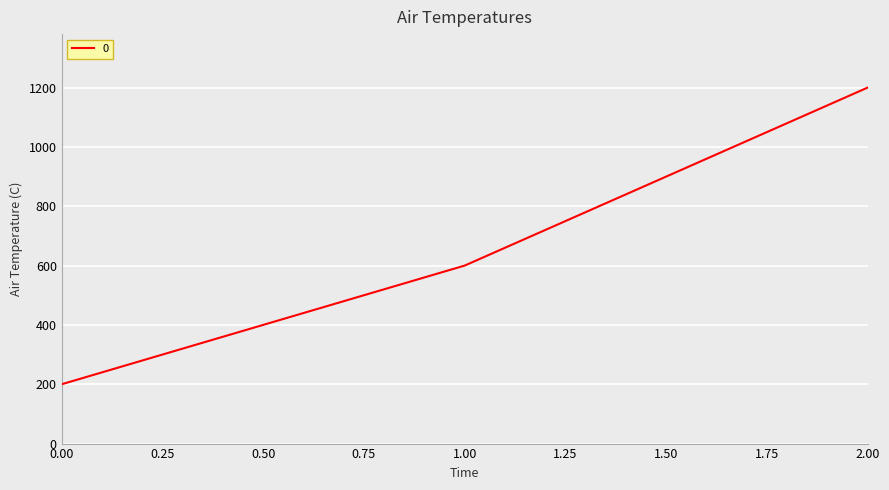

What is the difference between the values at 2.00 and 0.00?

1000